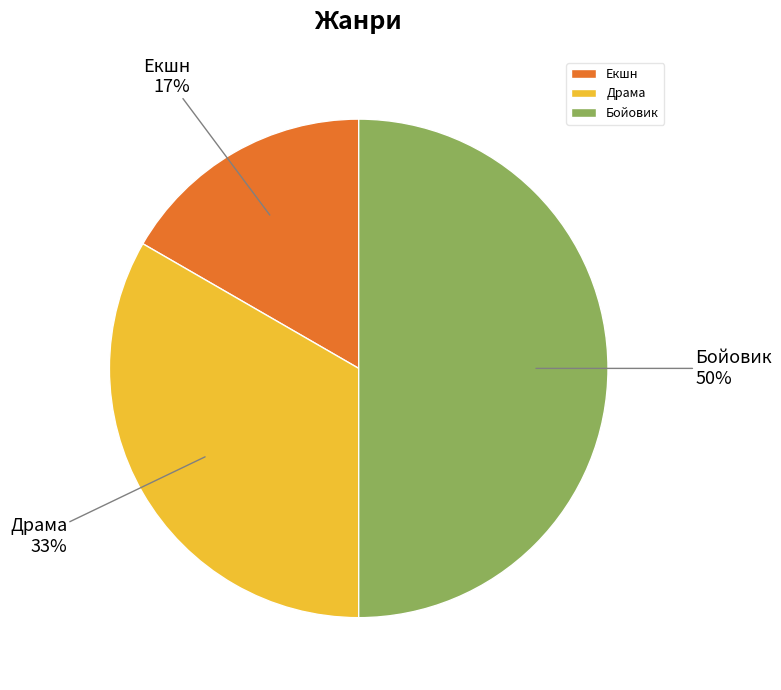

To the nearest percent, what portion does Бойовик represent?

50%